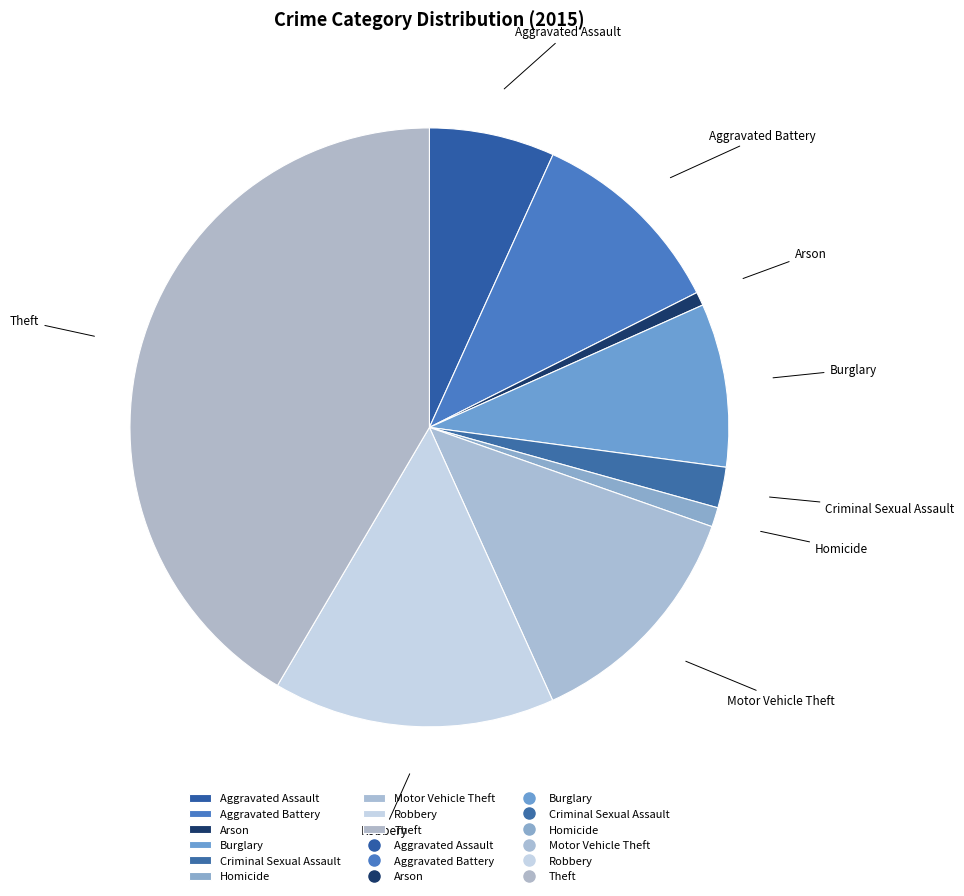

Which slice is the largest?

Theft